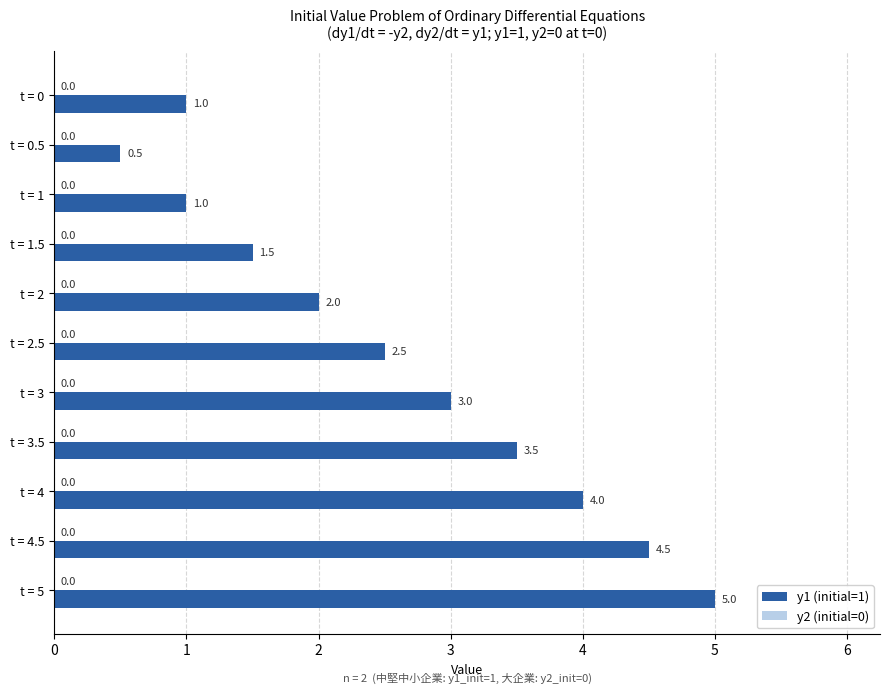

Between t = 1.5 and t = 5, which is larger?

t = 5